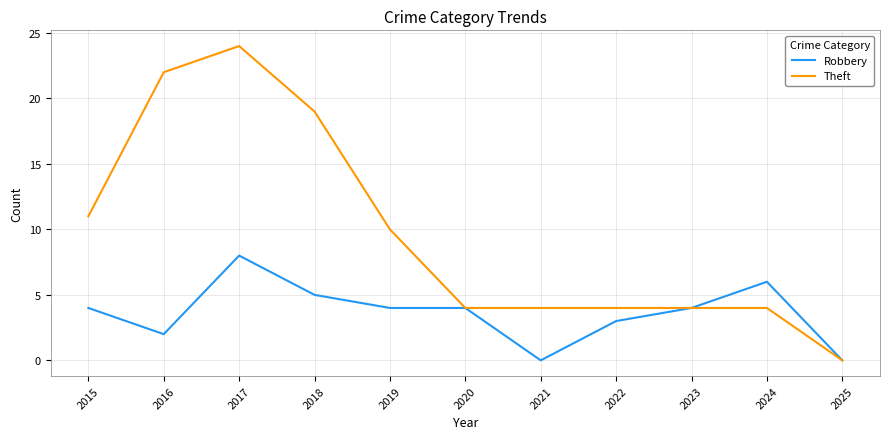

Reading right to left, what are all the values shown in this chart?

Robbery: 0	6	4	3	0	4	4	5	8	2	4
Theft: 0	4	4	4	4	4	10	19	24	22	11